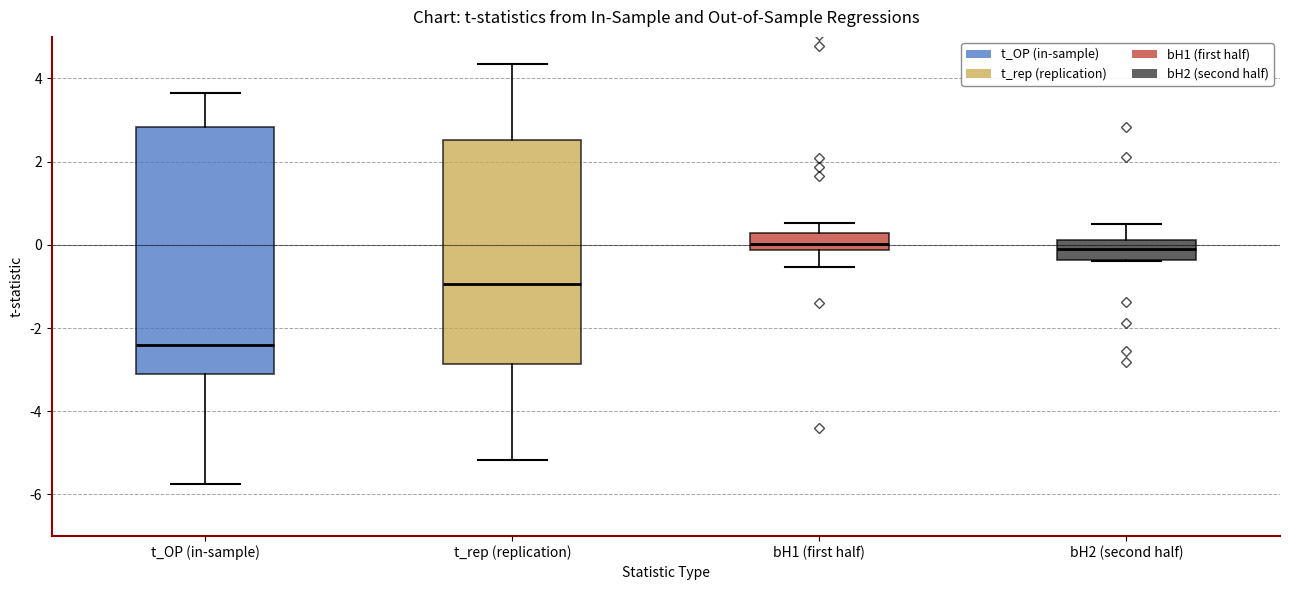

Comparing the boxes themselves (not the whiskers), which one is the tallest?

t_OP (in-sample)